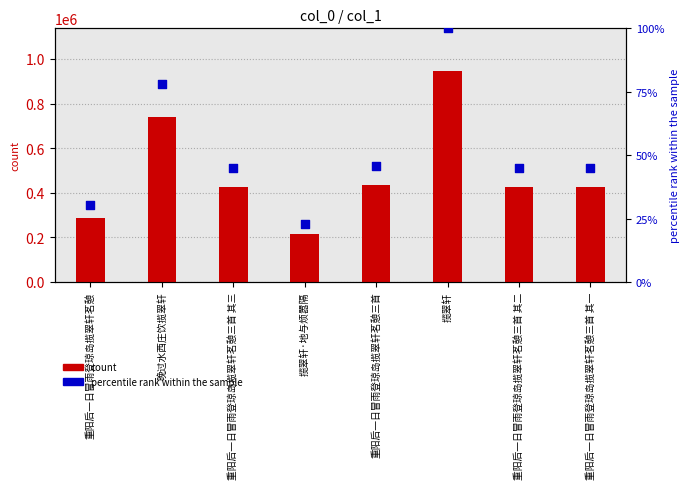

Which series has the largest total across all categories?

col_0